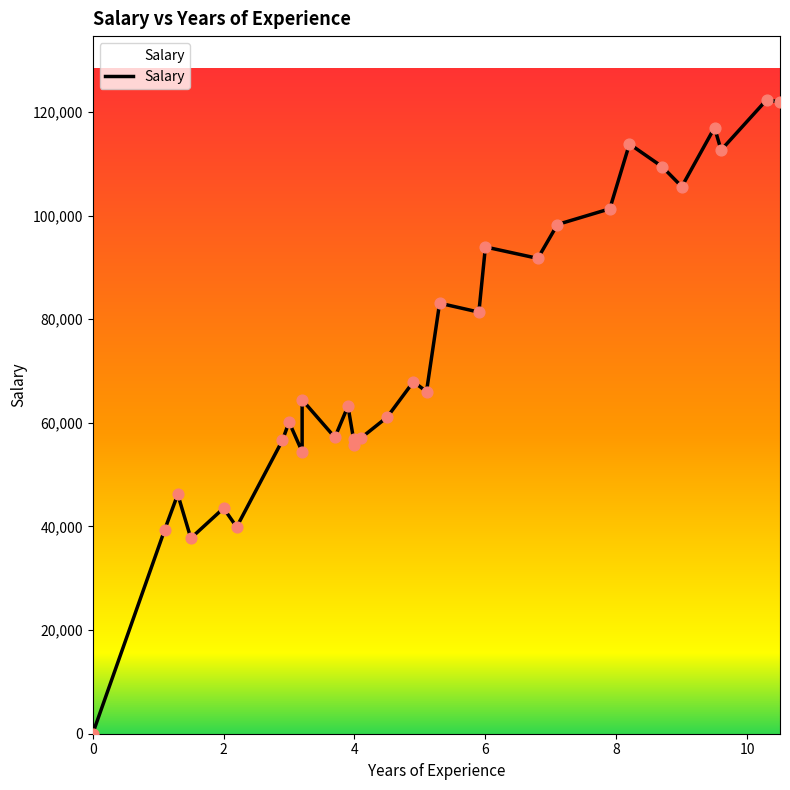

Between 10 and 0, which is larger?

10